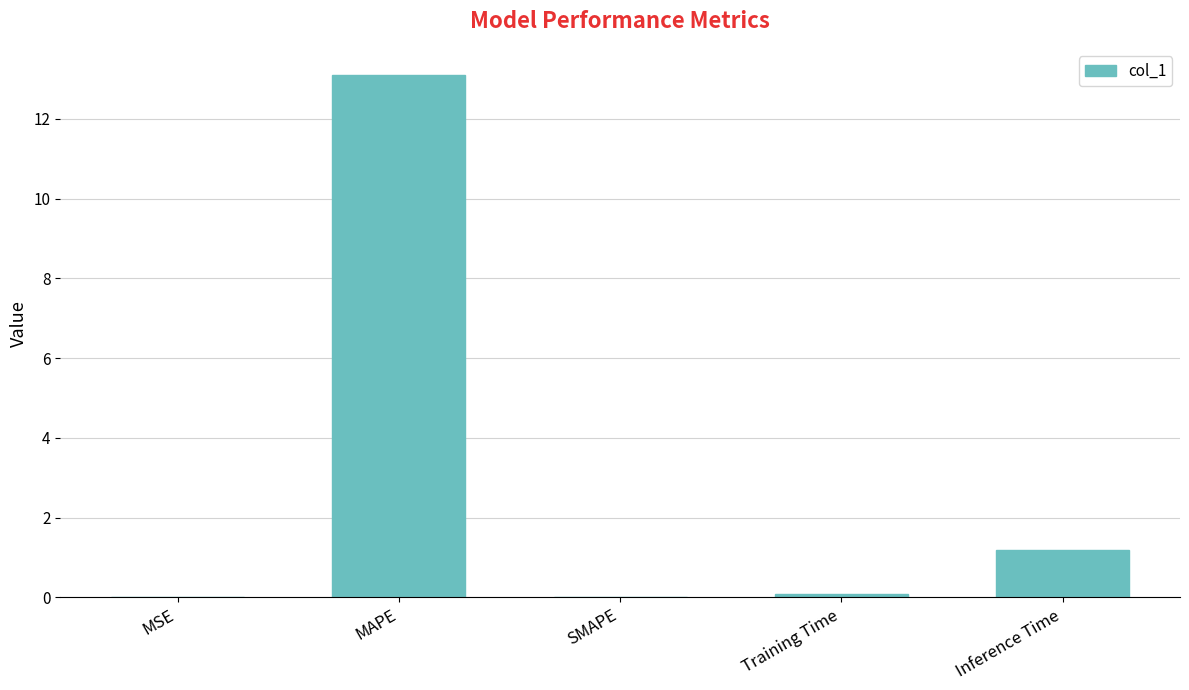

True or false: the data shows 0.0 at SMAPE.

True